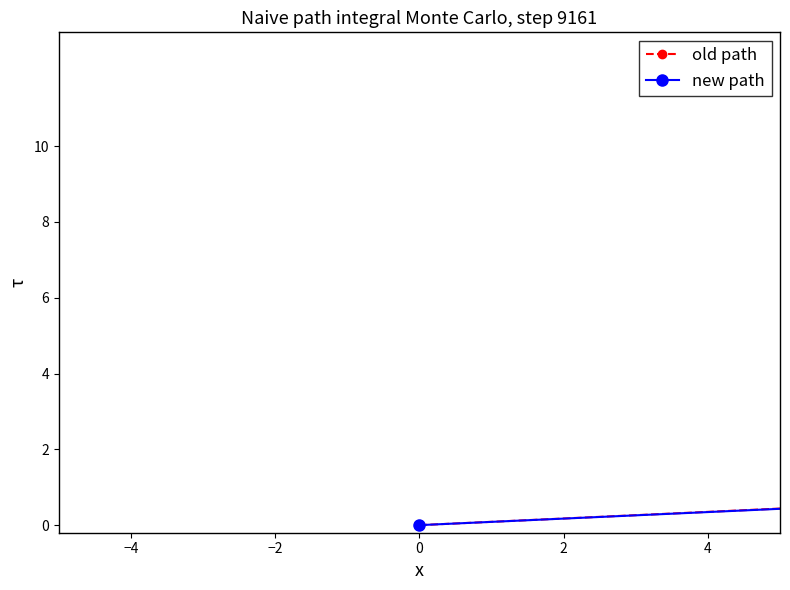

How many values in old path are above zero?

19